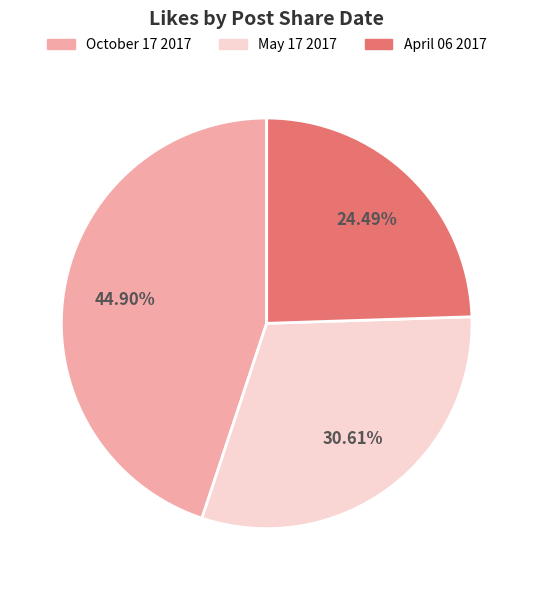

Rank the categories by value from highest to lowest.

October 17 2017, May 17 2017, April 06 2017